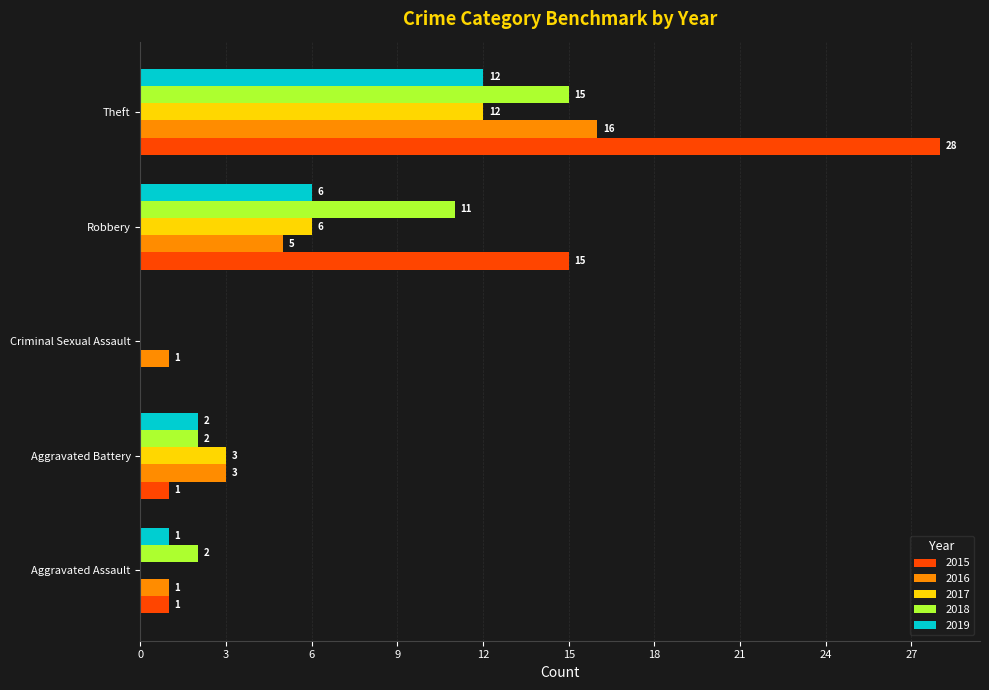

Between Aggravated Assault and Theft, which series saw the biggest shift?

2015